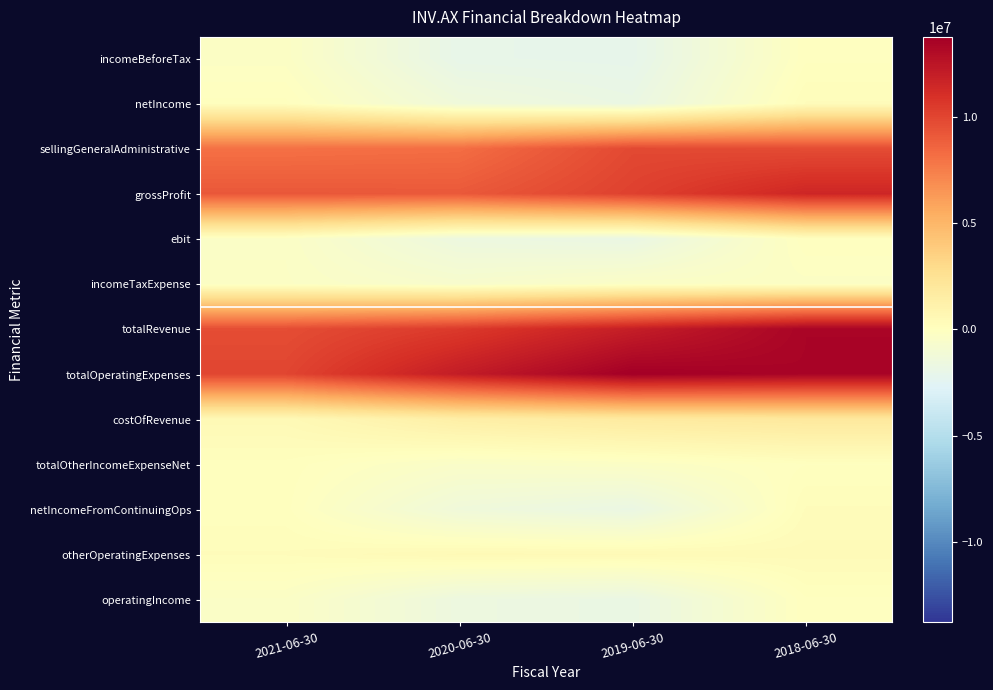

Which has a higher value, 2021-06-30 or 2018-06-30?

2018-06-30